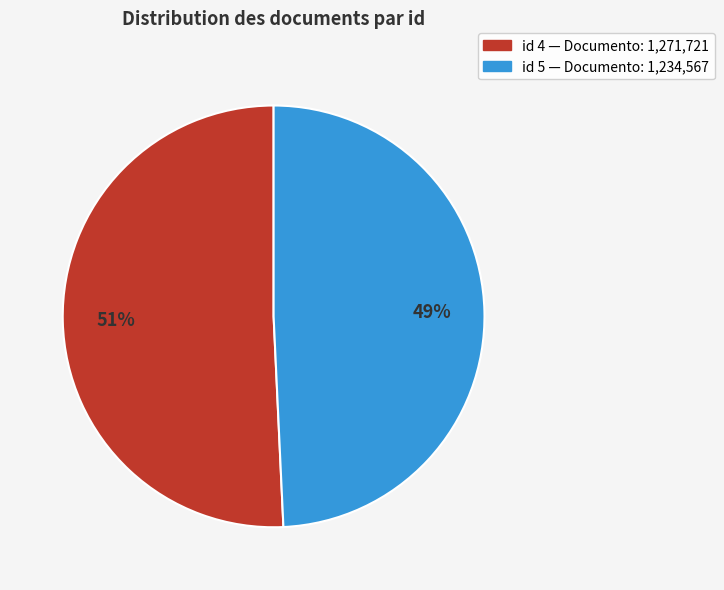

To the nearest percent, what is the average slice percentage?

50%